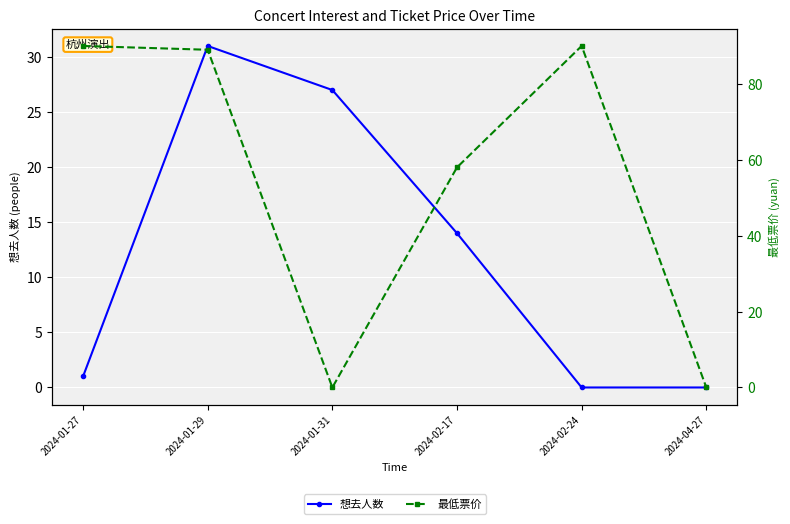

How many lines are shown in the chart?

2